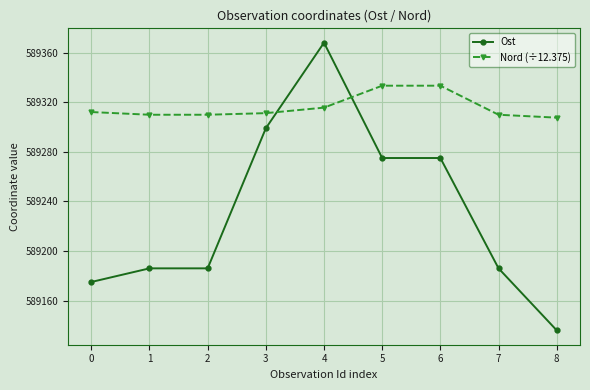

What value does the Nord (÷12.375) series have at 7?

589309.9